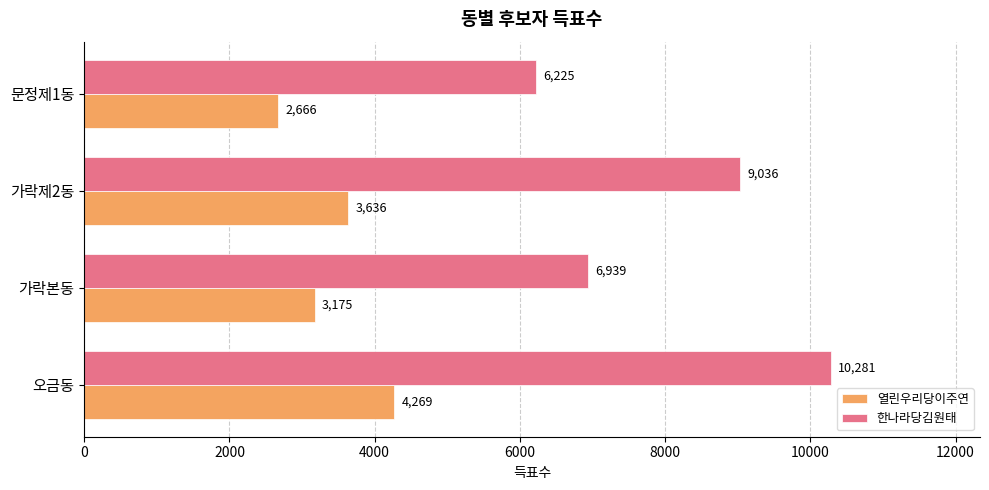

What is the sum of the 열린우리당이주연 values at 가락본동 and 오금동?

7444